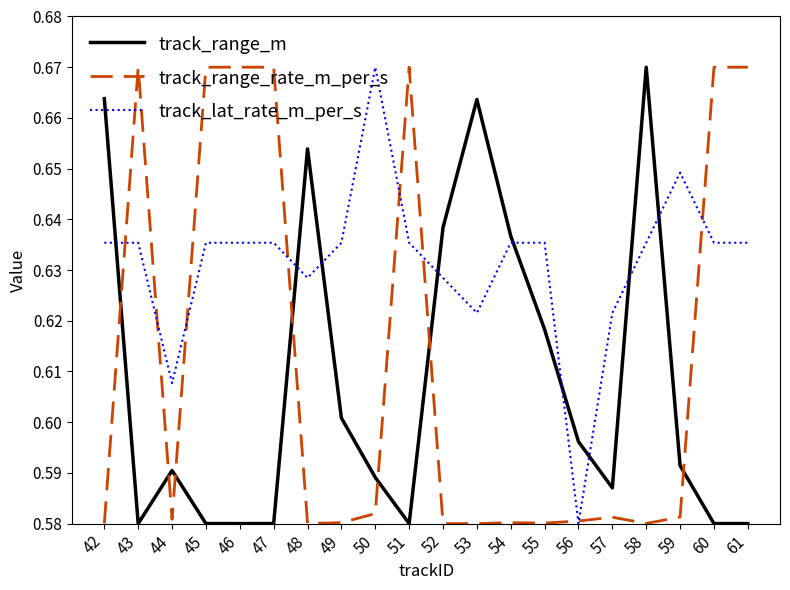

Is it true that track_range_m equals 0.6 at 59?

True